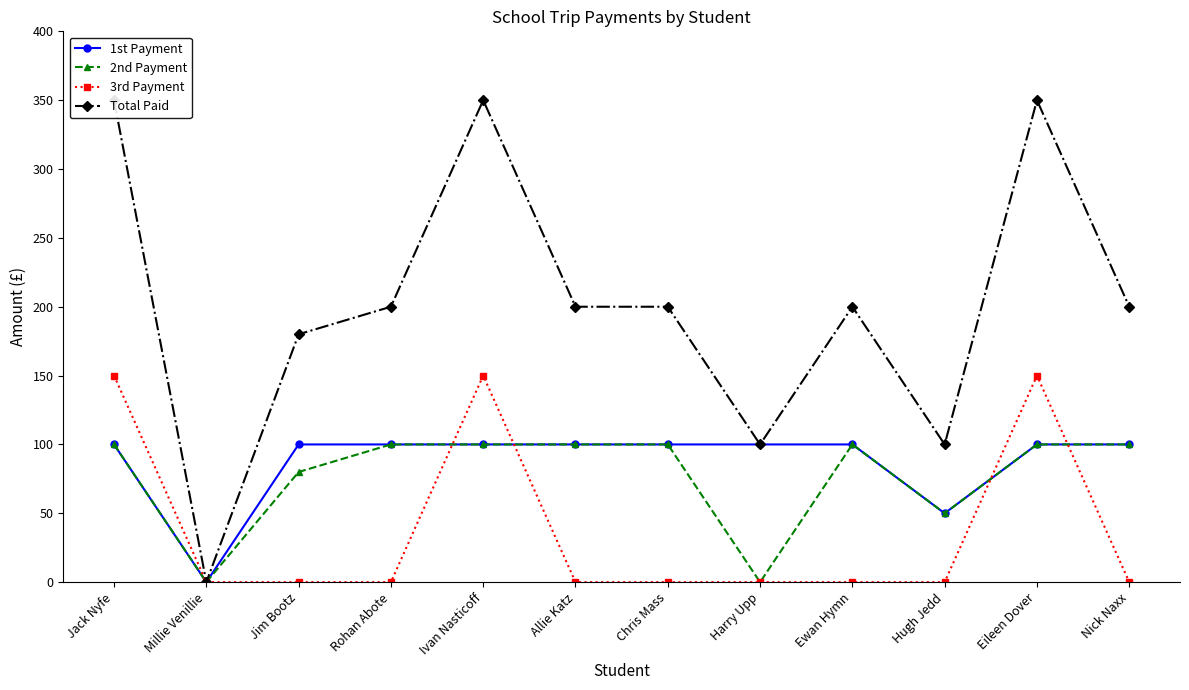

What is the difference between the second highest and second lowest values in the Total Paid series?

250